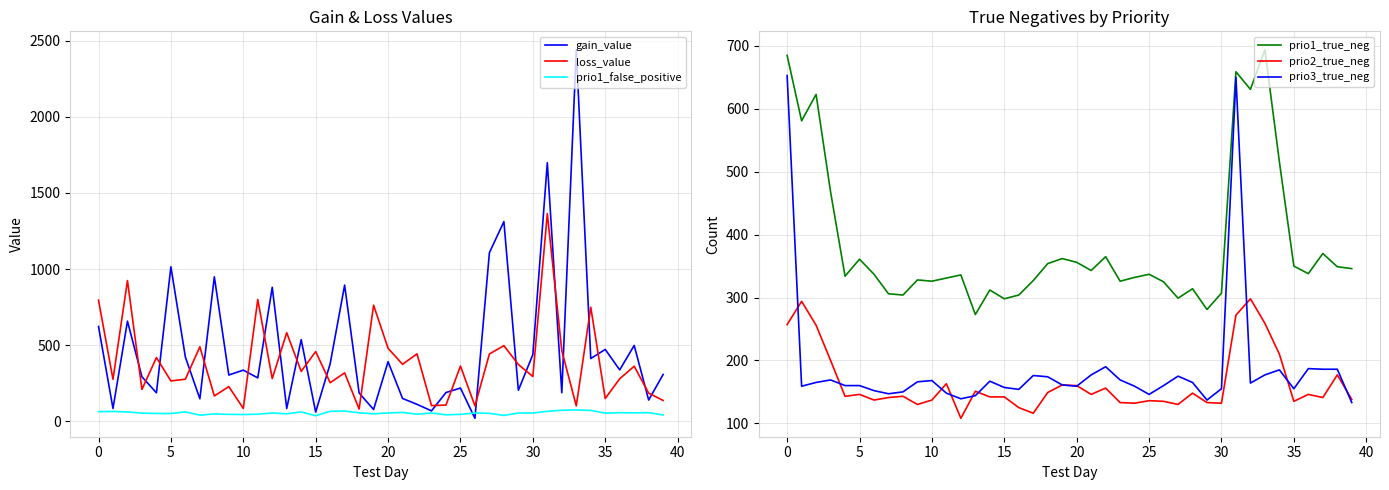

Reading right to left, transcribe all the data shown in this chart.

gain_value: 308.1	140.0	498.7	337.9	472.4	412.6	2440.2	188.4	1698.4	438.1	204.2	1311.6	1107.8	20.2	218.8	189.4	69.0	111.8	150.5	391.8	78.0	186.3	894.5	378.1	60.9	536.6	84.5	880.5	285.6	336.6	304.2	949.0	148.2	422.2	1015.0	187.8	292.6	658.2	84.8	622.9
loss_value: 137.5	185.3	362.1	279.8	150.3	749.7	101.7	464.6	1364.7	294.8	373.3	497.4	442.6	101.8	363.4	107.0	103.5	443.4	374.7	480.1	762.9	80.8	318.6	253.9	458.2	328.2	582.1	281.1	800.1	85.2	228.4	167.1	489.4	277.1	265.4	419.0	209.8	924.6	276.2	795.9
prio1_false_positive: 42.0	57.0	56.0	57.0	54.0	72.0	75.0	73.0	66.0	55.0	55.0	39.0	53.0	55.0	46.0	43.0	55.0	47.0	59.0	55.0	50.0	56.0	68.0	66.0	37.0	62.0	50.0	55.0	47.0	45.0	46.0	49.0	41.0	62.0	52.0	52.0	54.0	62.0	65.0	64.0
prio1_true_neg: 346.0	349.0	370.0	338.0	350.0	516.0	694.0	631.0	659.0	307.0	281.0	314.0	299.0	325.0	337.0	332.0	326.0	365.0	343.0	356.0	362.0	354.0	327.0	304.0	298.0	312.0	273.0	336.0	331.0	326.0	328.0	304.0	306.0	337.0	361.0	334.0	468.0	623.0	581.0	685.0
prio2_true_neg: 138.0	177.0	141.0	146.0	135.0	210.0	259.0	298.0	272.0	132.0	133.0	148.0	130.0	135.0	136.0	132.0	133.0	156.0	146.0	160.0	161.0	149.0	116.0	125.0	142.0	142.0	151.0	108.0	163.0	137.0	130.0	143.0	141.0	137.0	146.0	143.0	200.0	256.0	294.0	257.0
prio3_true_neg: 133.0	186.0	186.0	187.0	155.0	185.0	177.0	164.0	650.0	155.0	137.0	165.0	175.0	160.0	146.0	159.0	169.0	190.0	177.0	159.0	161.0	174.0	176.0	154.0	157.0	167.0	144.0	139.0	148.0	168.0	166.0	150.0	147.0	152.0	160.0	160.0	169.0	165.0	159.0	653.0